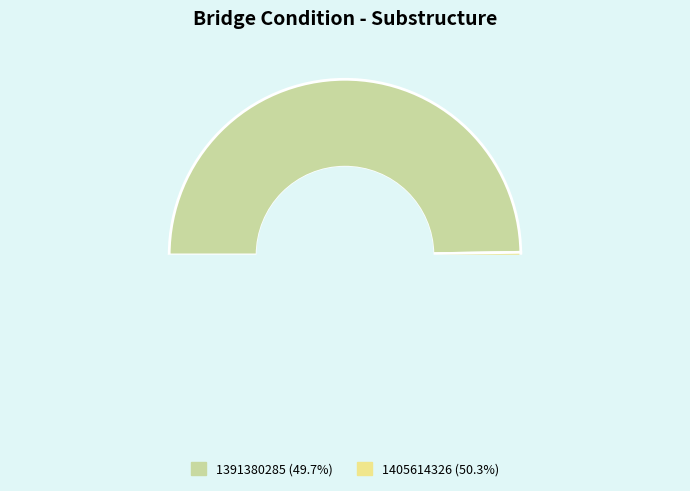

To the nearest percent, what is the combined percentage of 1405614326 and 1391380285?

100%